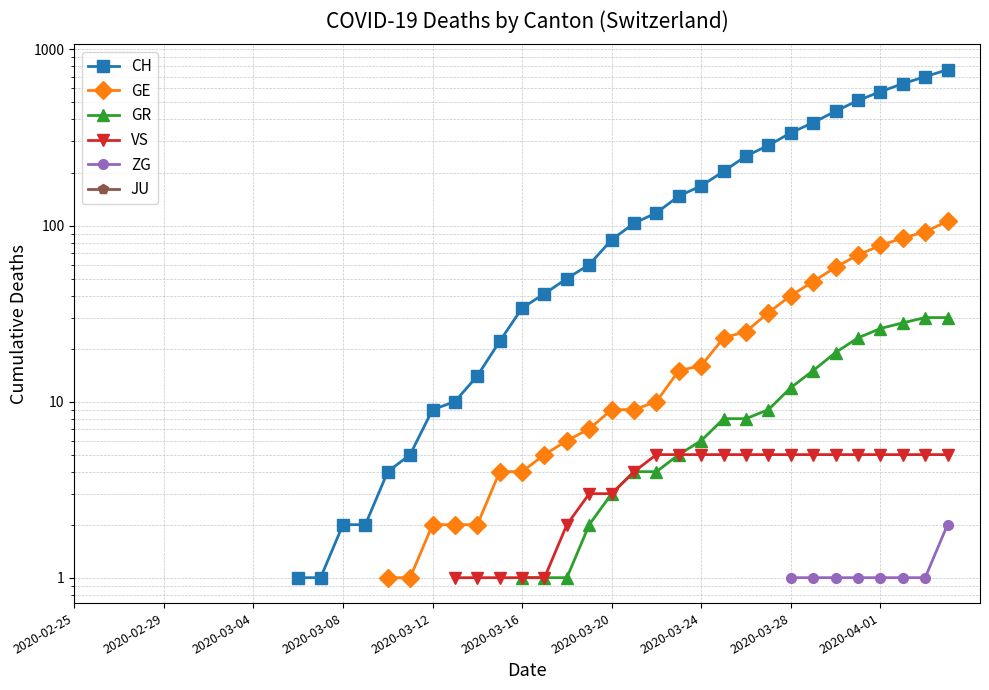

True or false: JU and CH cross at least once.

False